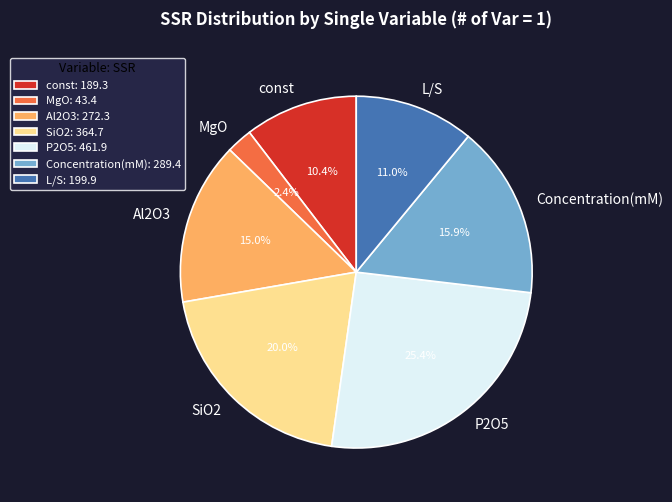

Which has a higher value, L/S or const?

L/S